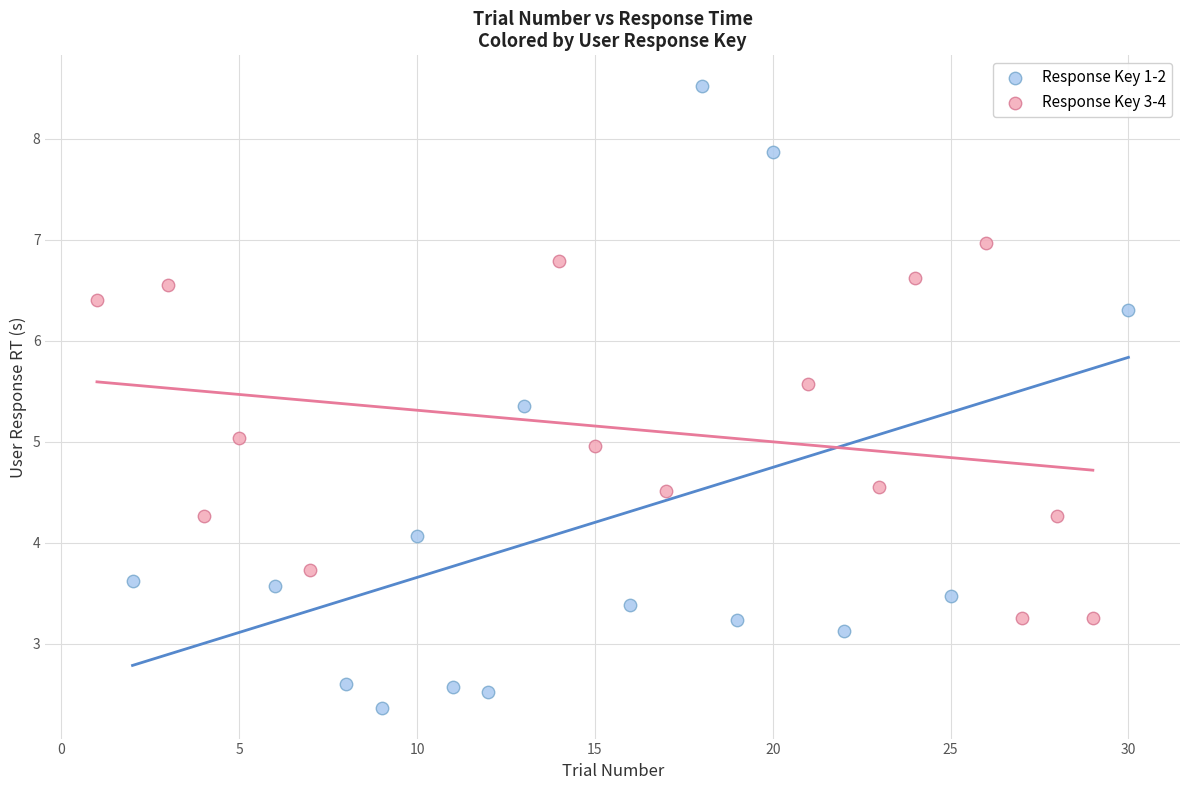

Which series reaches the minimum Y coordinate?

Response Key 1-2